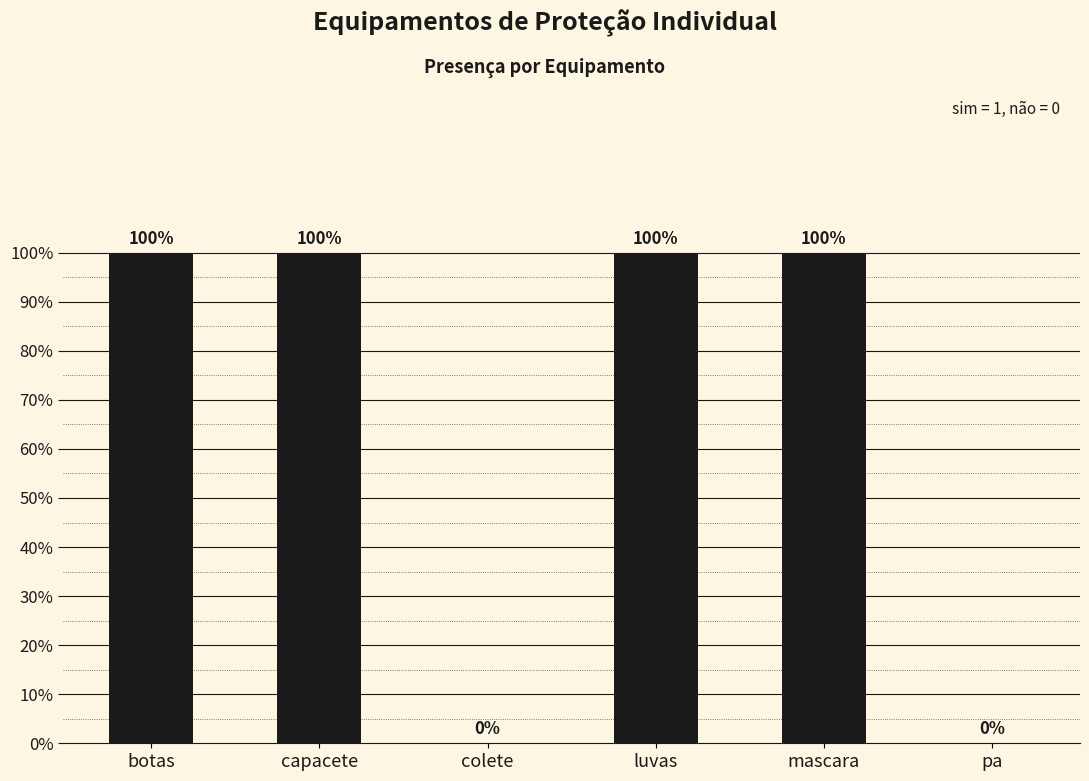

Reading right to left, transcribe all the data shown in this chart.

pa=0	mascara=1	luvas=1	colete=0	capacete=1	botas=1